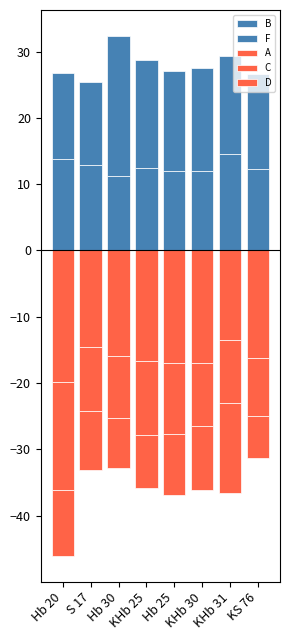

What is the label of the 8th bar from the left?

KS 76